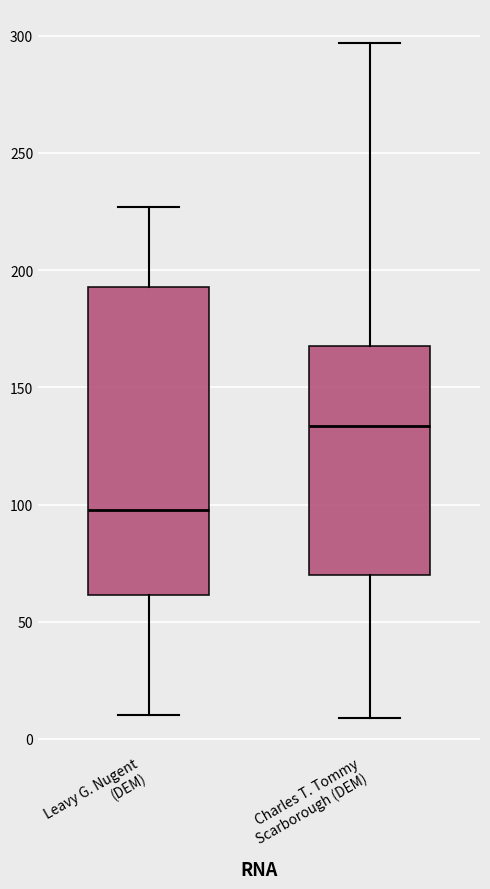

Reading left to right, transcribe this box plot: for each box, give where its median line is, the range the box spans, and where its two whiskers end, as read against the y-axis. The values are not printed on the chart, so give them approximately, as read against the axis.

Leavy G. Nugent (DEM): median 100, box 60 to 195, whiskers 10 to 225
Charles T. Tommy Scarborough (DEM): median 135, box 70 to 170, whiskers 10 to 295